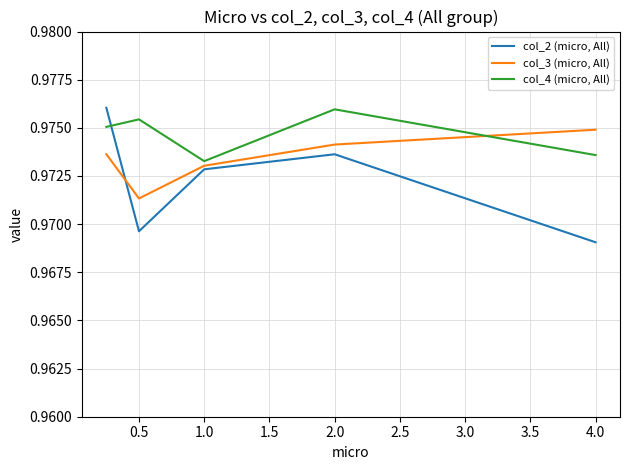

Which series ends up on top after the final intersection of col_2 (micro, All) and col_4 (micro, All)?

col_4 (micro, All)